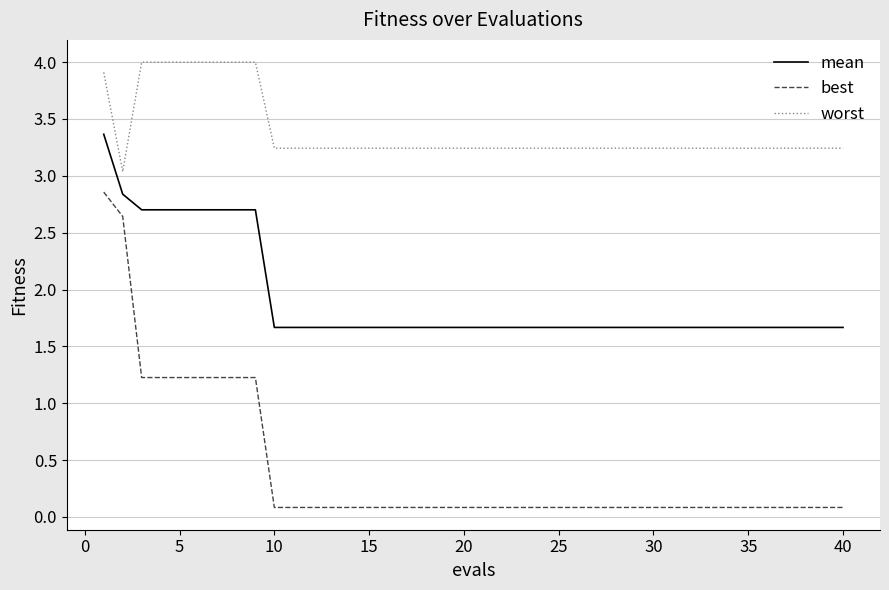

What is the sum of all best values?

16.6